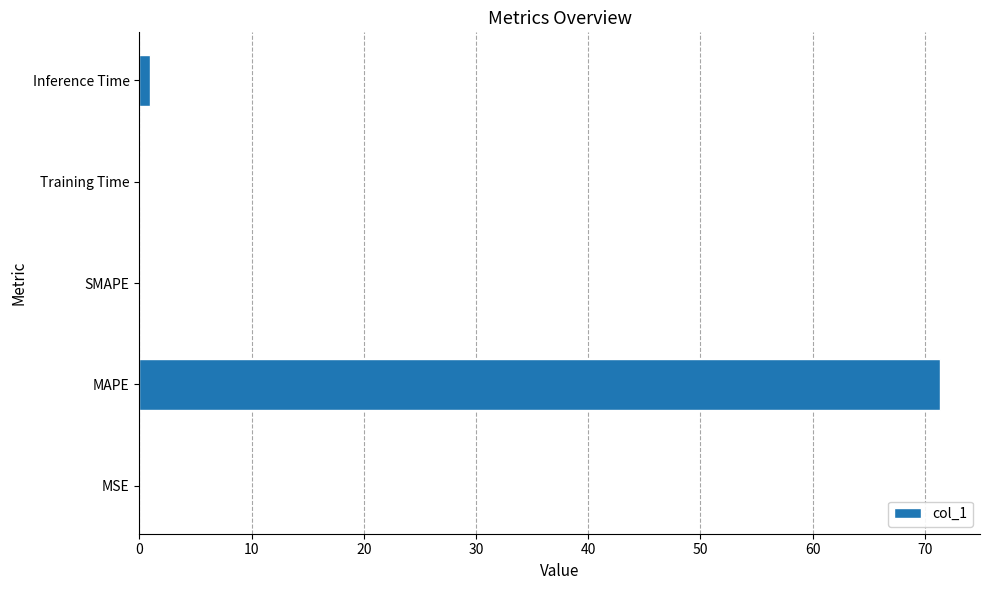

The value at MAPE is 71.3. True or false?

True